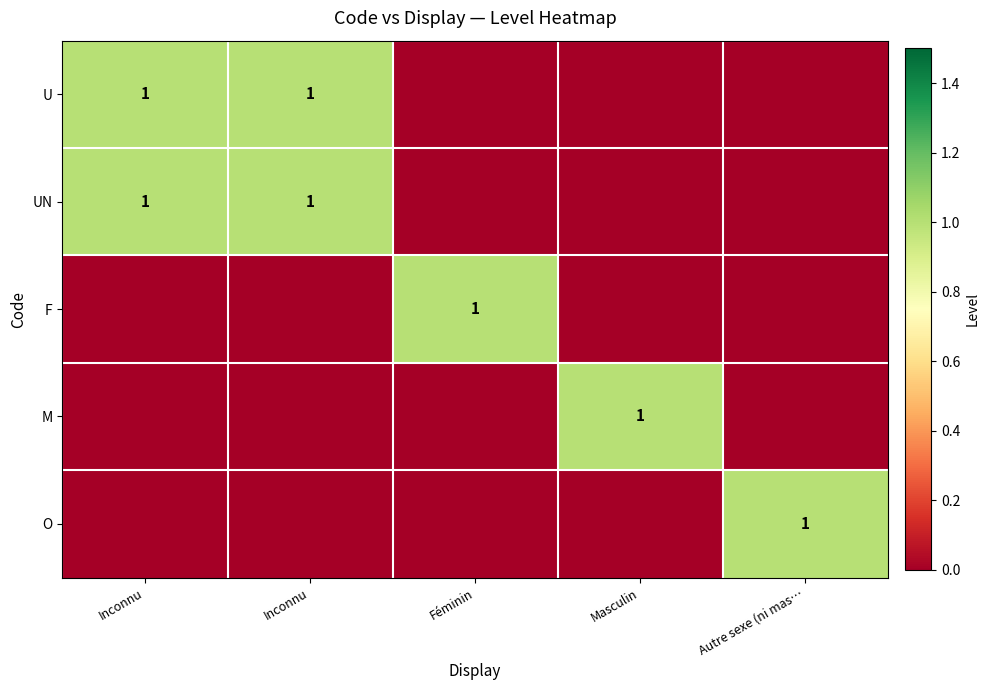

How many categories are shown in the chart?

5